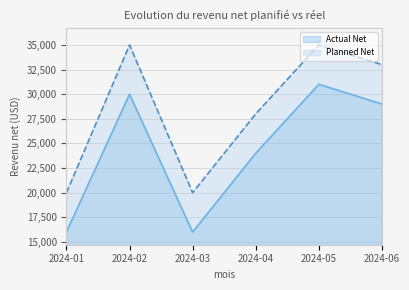

What is the total value across all series at 2024-03?

36000